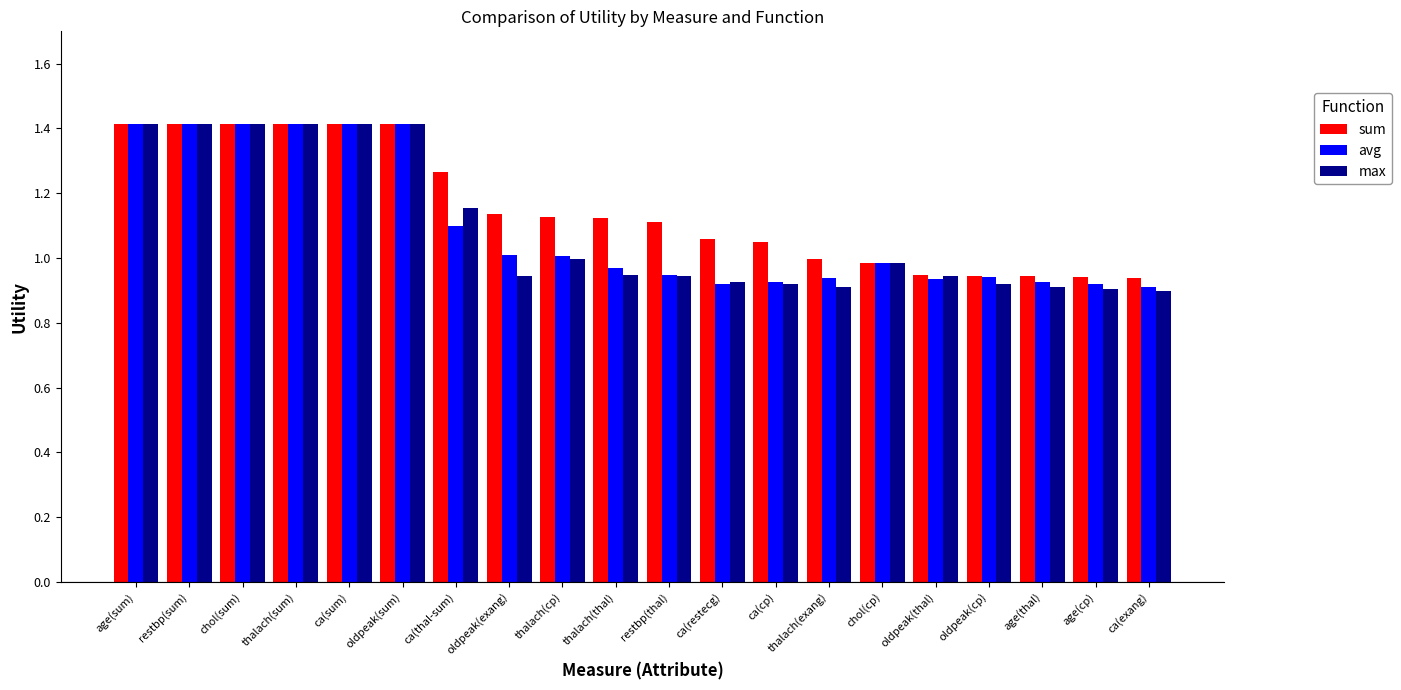

Between restbp(sum) and oldpeak(exang), which series saw the biggest shift?

max